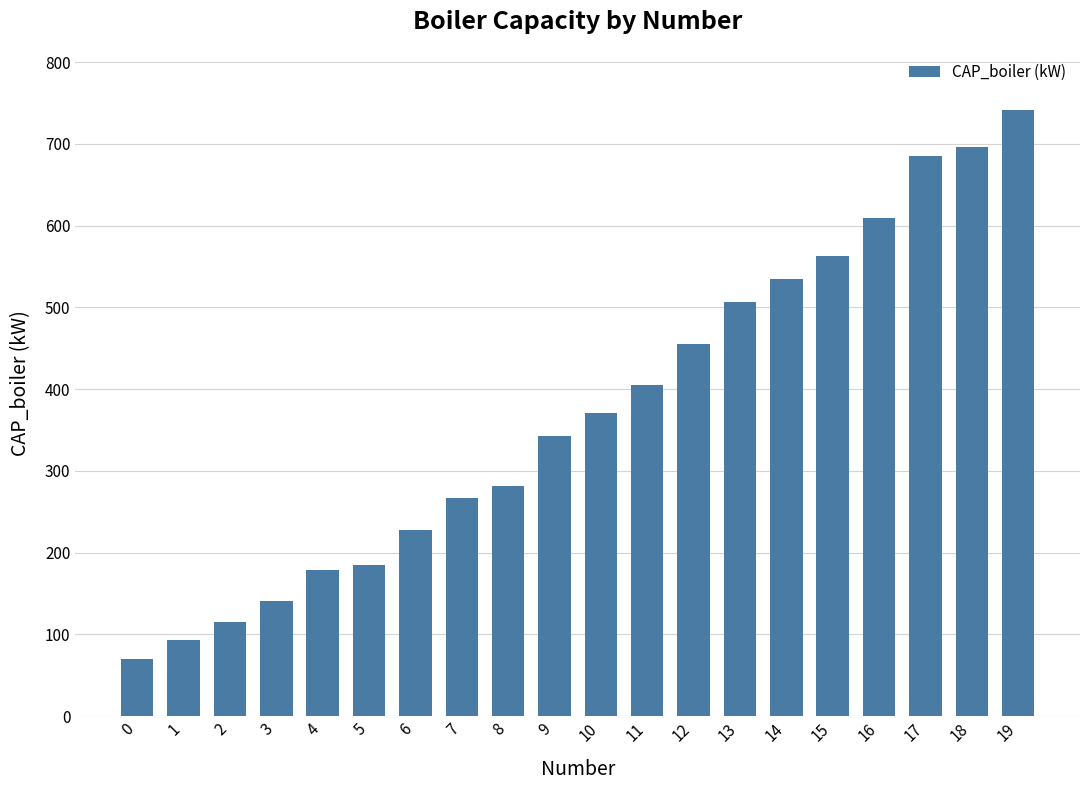

Read the value at 14.

534.6